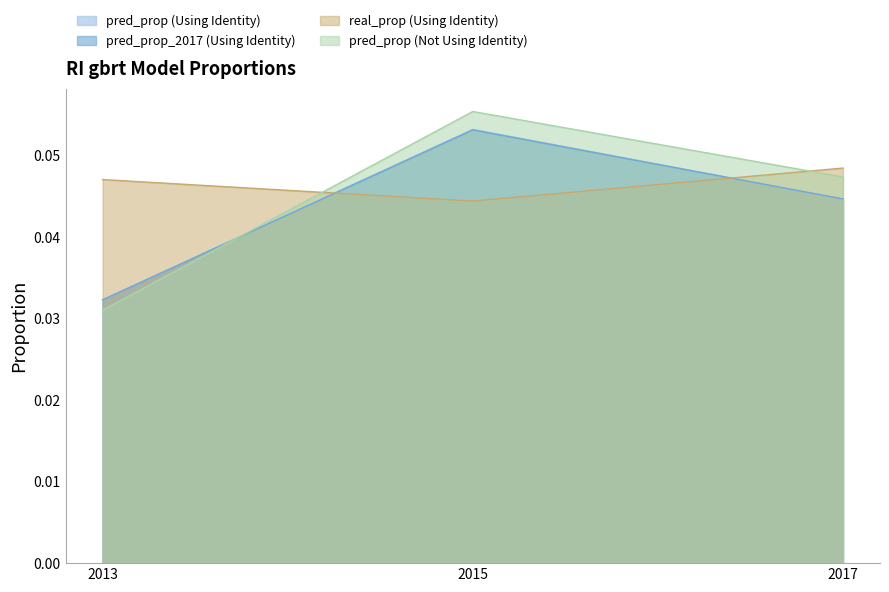

Reading left to right, list all the values displayed in this chart.

pred_prop (Using Identity): 0.0	0.1	0.0
pred_prop_2017 (Using Identity): 0.0	0.1	0.0
real_prop (Using Identity): 0.0	0.0	0.0
pred_prop (Not Using Identity): 0.0	0.1	0.0